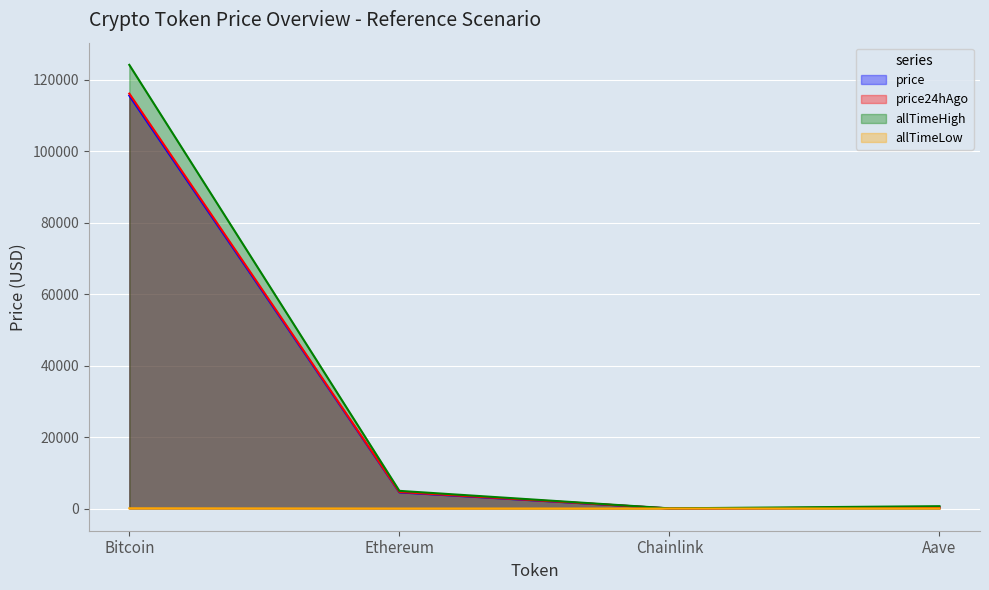

What is the value of the price24hAgo point at the 1st from the left?

116085.0